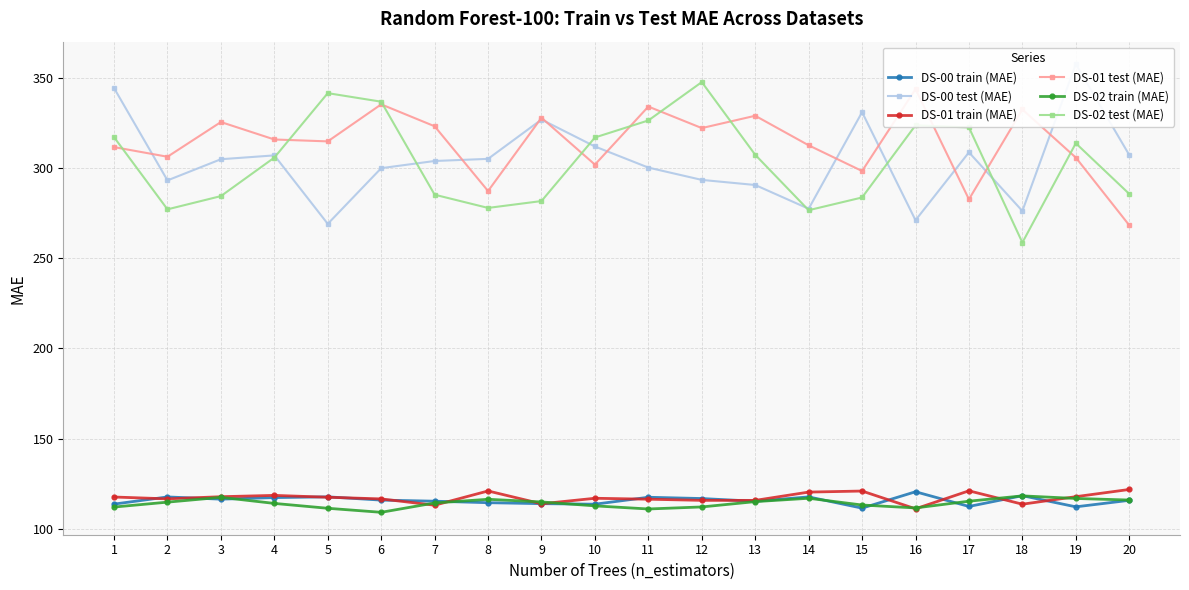

Reading left to right, list all the values displayed in this chart.

DS-00 train (MAE): 1=113.7	2=117.7	3=116.4	4=117.3	5=117.7	6=115.9	7=115.3	8=114.5	9=113.9	10=113.6	11=117.5	12=116.8	13=115.2	14=117.7	15=111.4	16=120.5	17=112.4	18=118.3	19=112.2	20=115.8
DS-00 test (MAE): 1=344.5	2=293.2	3=305.0	4=307.1	5=269.1	6=300.0	7=304.0	8=305.2	9=327.0	10=312.0	11=300.3	12=293.5	13=290.7	14=277.5	15=331.1	16=271.1	17=308.8	18=276.3	19=357.8	20=307.4
DS-01 train (MAE): 1=117.6	2=116.6	3=117.8	4=118.5	5=117.5	6=116.6	7=113.1	8=121.0	9=113.9	10=116.9	11=116.4	12=115.8	13=115.7	14=120.3	15=120.9	16=111.1	17=121.0	18=113.6	19=117.8	20=121.8
DS-01 test (MAE): 1=311.7	2=306.4	3=325.6	4=315.9	5=314.9	6=335.4	7=323.3	8=287.3	9=328.0	10=302.0	11=334.2	12=322.3	13=329.1	14=312.7	15=298.4	16=343.9	17=282.7	18=332.6	19=305.9	20=268.4
DS-02 train (MAE): 1=112.0	2=114.8	3=117.4	4=114.1	5=111.4	6=109.1	7=114.3	8=116.3	9=114.9	10=112.7	11=111.0	12=112.1	13=115.0	14=116.9	15=113.2	16=111.5	17=115.3	18=118.2	19=116.8	20=115.9
DS-02 test (MAE): 1=317.2	2=277.2	3=284.5	4=305.9	5=341.6	6=336.9	7=285.3	8=278.0	9=281.8	10=317.0	11=326.5	12=347.8	13=307.4	14=276.7	15=283.8	16=323.8	17=322.6	18=258.7	19=313.8	20=285.7